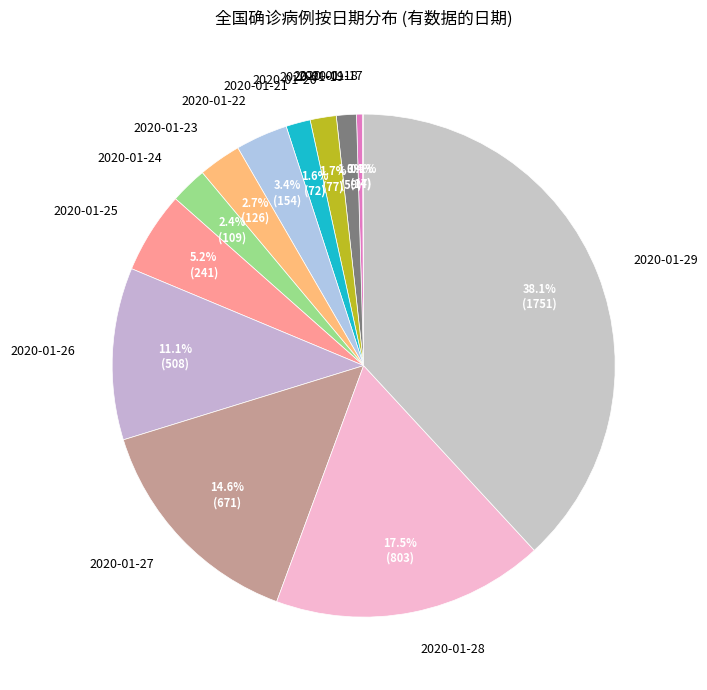

To the nearest percent, what is the difference between the largest and smallest slice percentages?

38%